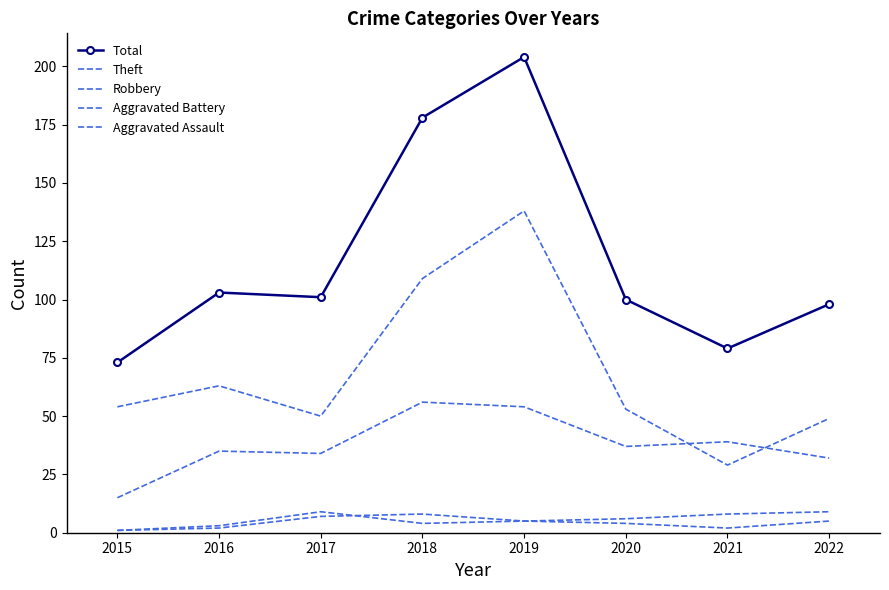

Is it true that Total equals 178 at 2020?

False